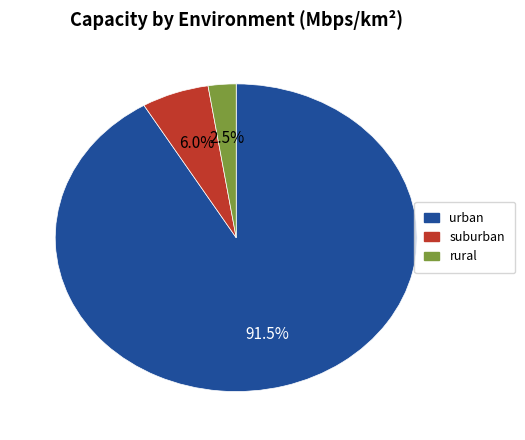

What percentage is NOT represented by suburban?

94.0%